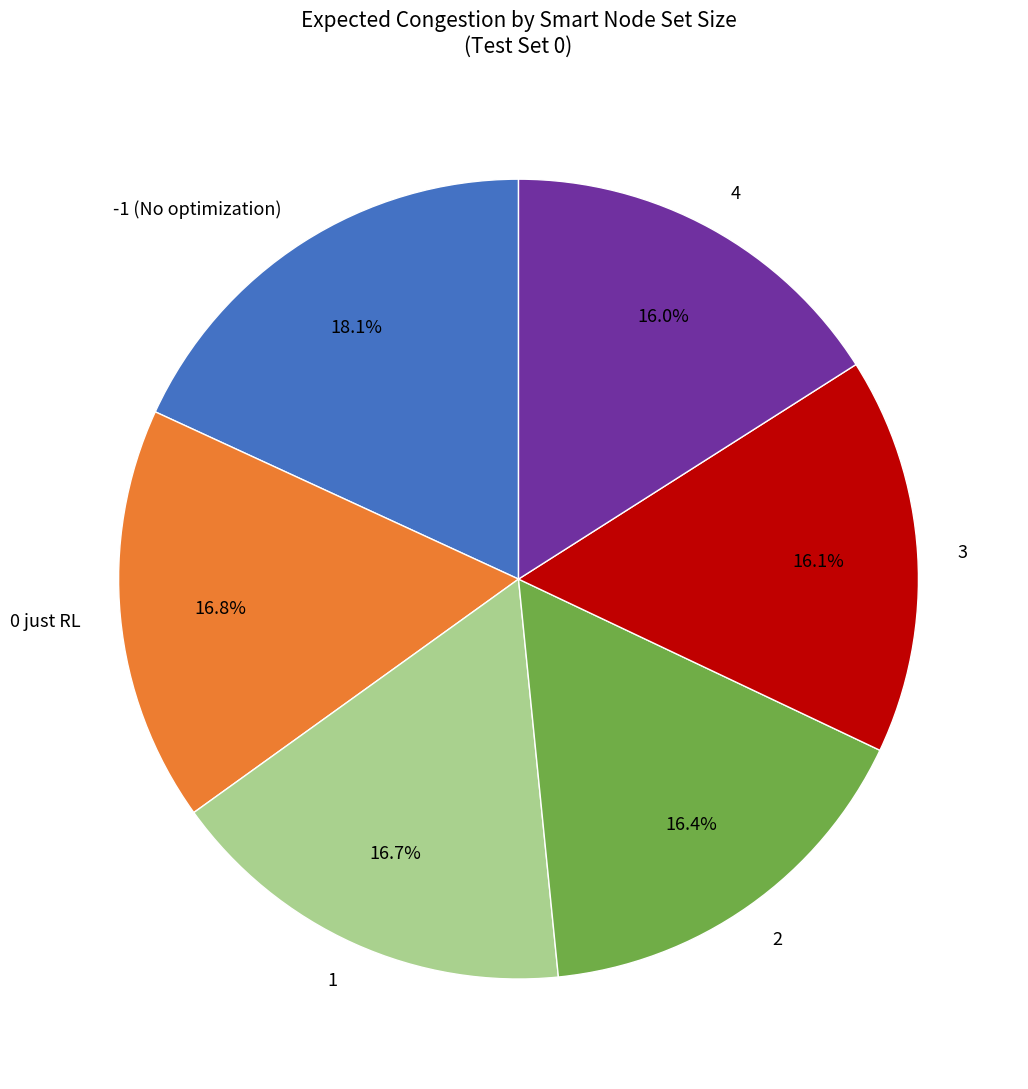

Is it true that 4 is 16% of the pie?

True